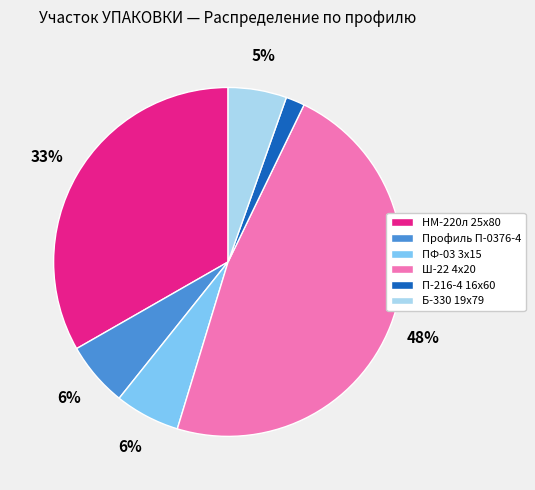

Which has a higher value, Ш-22 4х20 or ПФ-03 3х15?

Ш-22 4х20